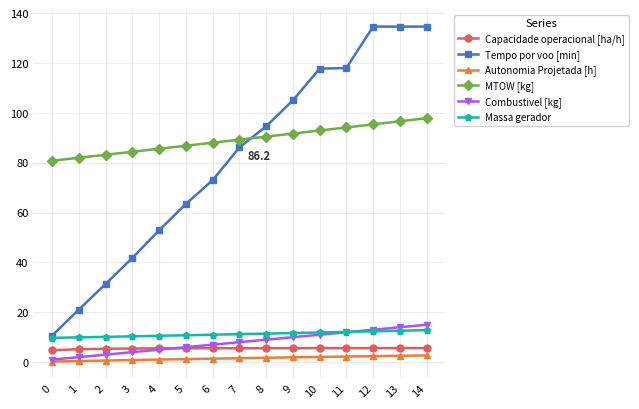

Which series has the largest total across all categories?

MTOW [kg]